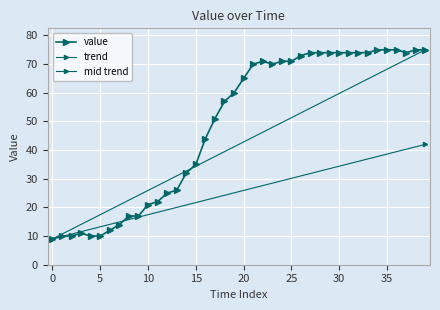

What is the change in value from 2020-03-06 to 2020-04-03?

+58